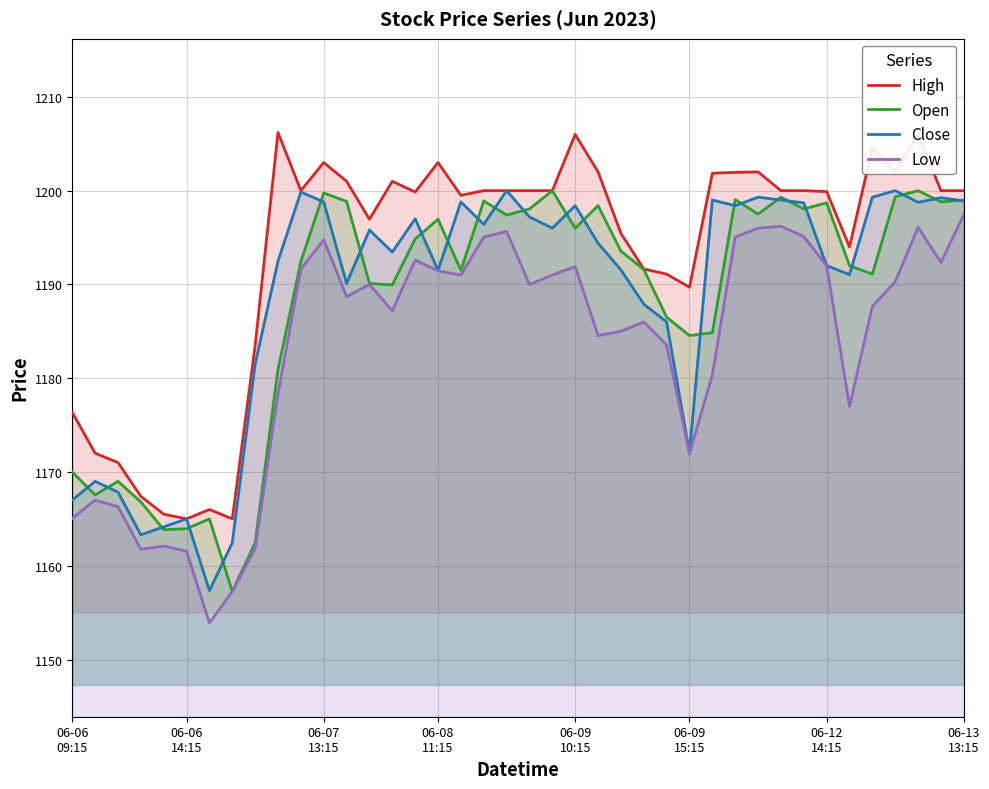

Does the chart display data point markers on the line(s)?

No